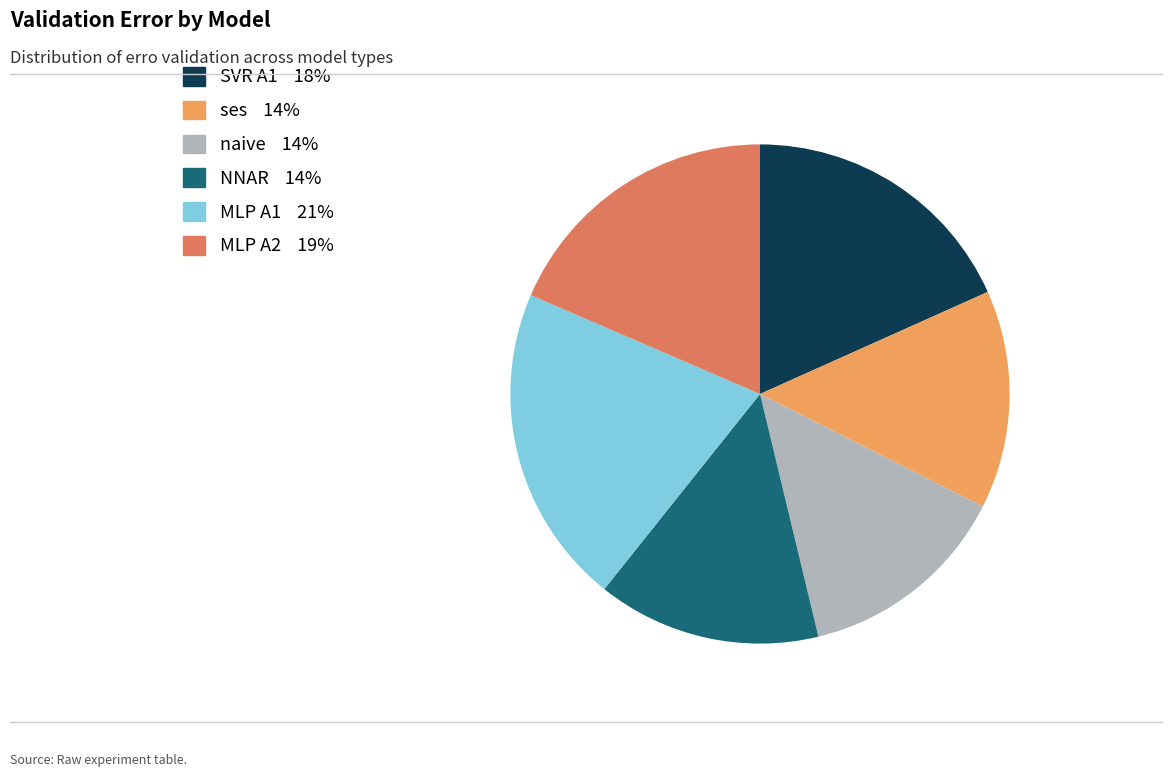

Is it true that MLP A2 is 32% of the pie?

False